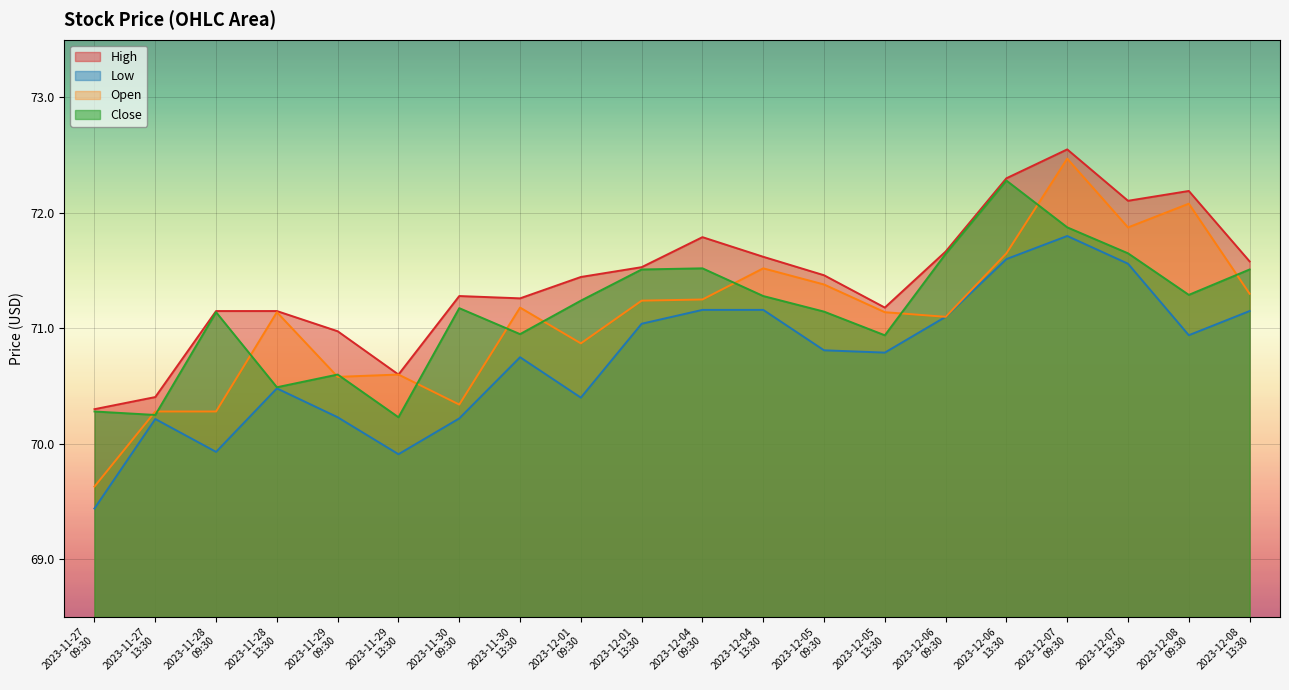

At 2023-11-29
09:30, list the series in order from smallest to largest.

Low, Open, Close, High